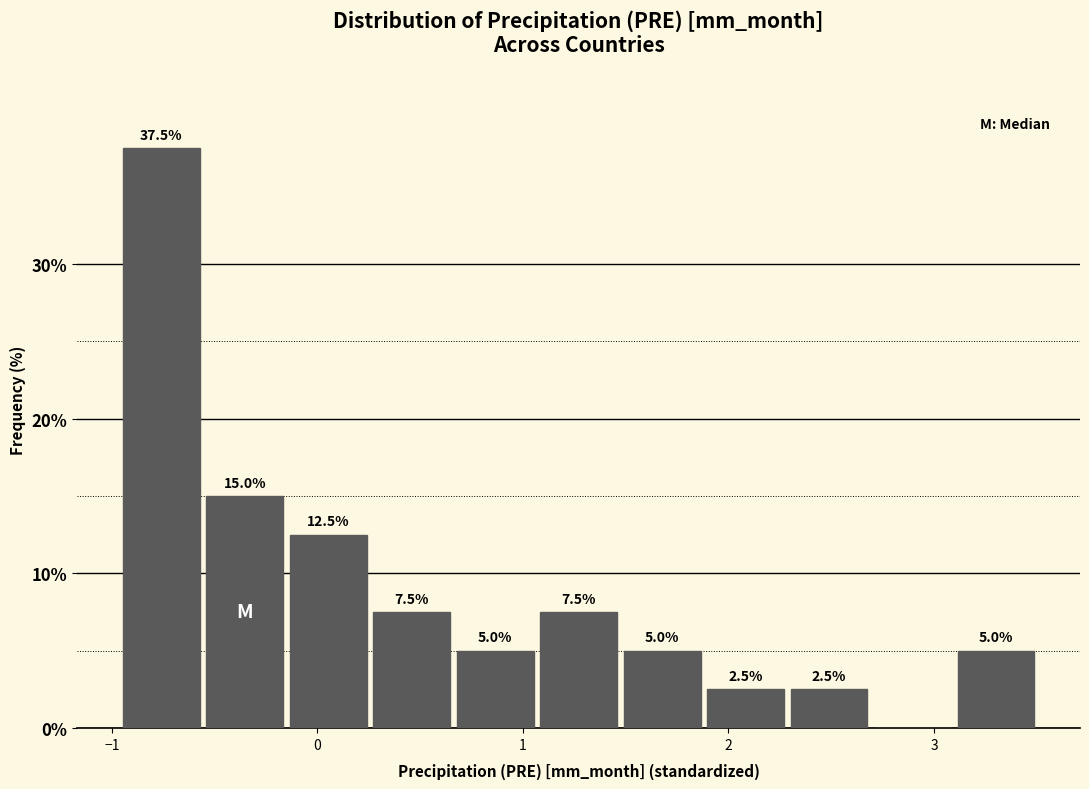

Over which range of the x-axis is the bar tallest?

-1.0 to -0.6